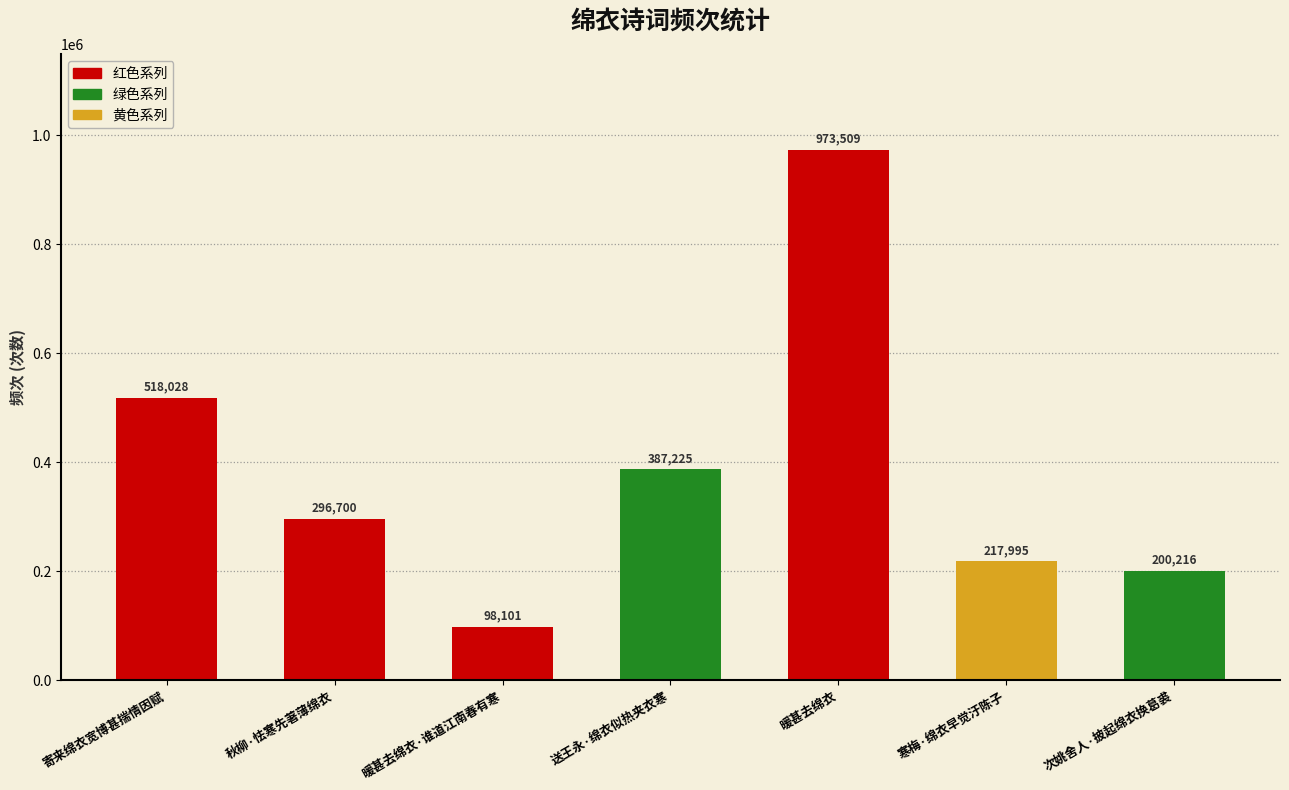

List the labels in order of value, smallest first.

暖甚去绵衣·谁道江南春有寒, 次姚舍人·披起绵衣换葛裘, 寒梅·绵衣早觉汙陈子, 秋柳·怯寒先著薄绵衣, 送王永·绵衣似热夹衣寒, 寄来绵衣宽博甚揣情因赋, 暖甚去绵衣